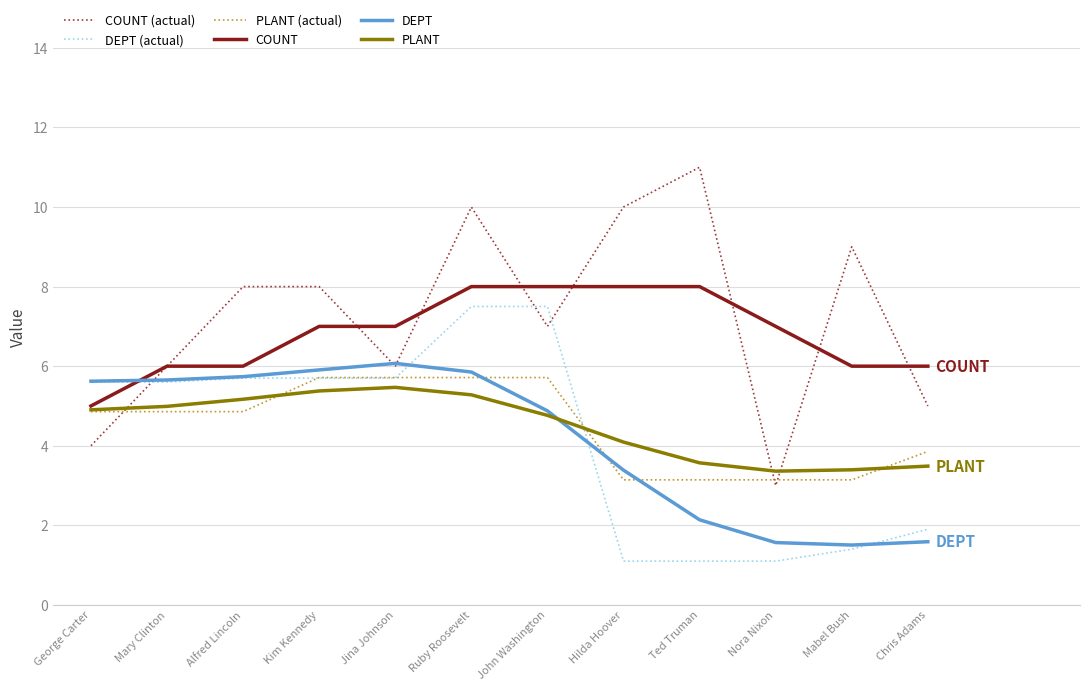

Between which two adjacent categories do COUNT (actual) and DEPT (actual) first intersect?

George Carter and Mary Clinton